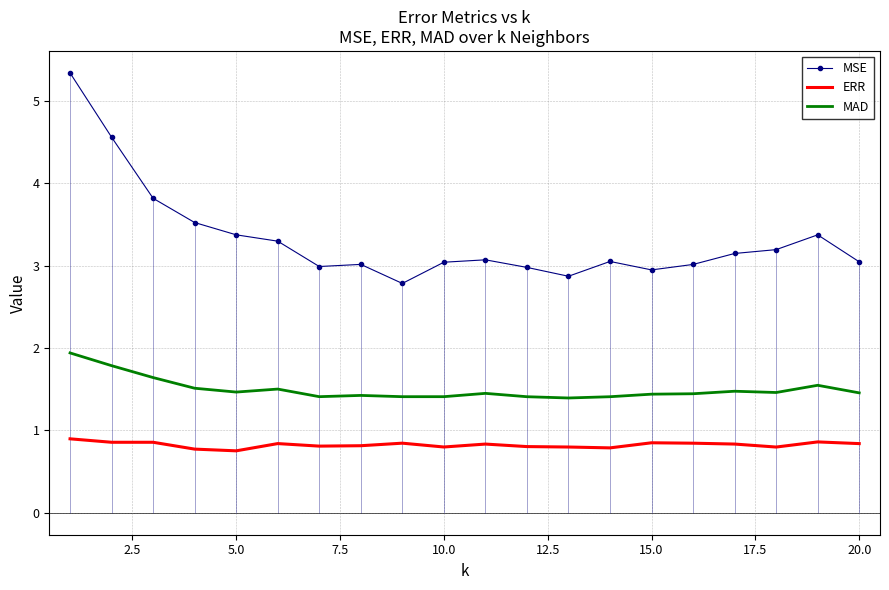

True or false: ERR and MSE cross at least once.

False